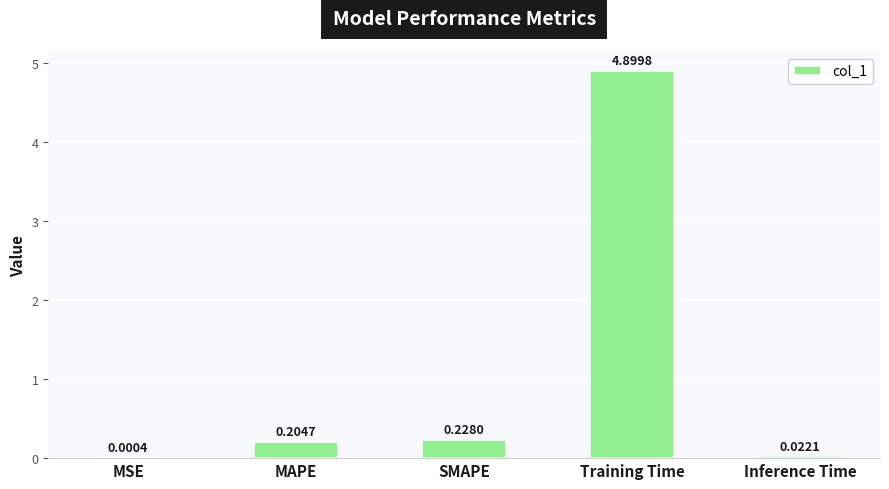

Which label corresponds to the largest value in the chart?

Training Time